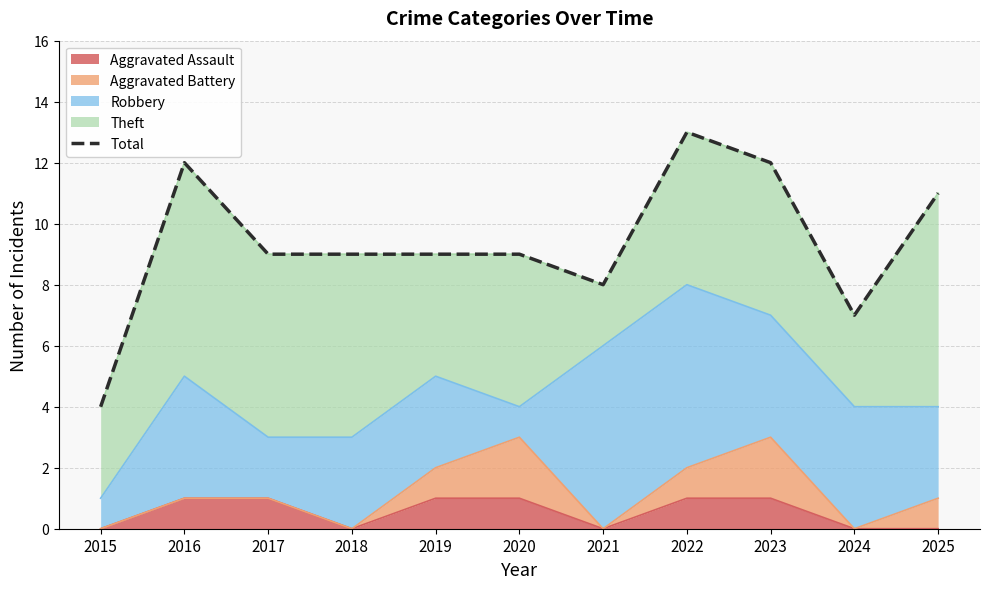

Reading left to right, transcribe all the data shown in this chart.

4	12	9	9	9	9	8	13	12	7	11